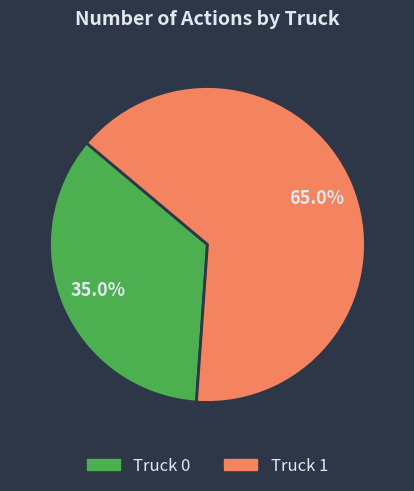

To the nearest percent, what is the difference between the largest and smallest slice percentages?

30%